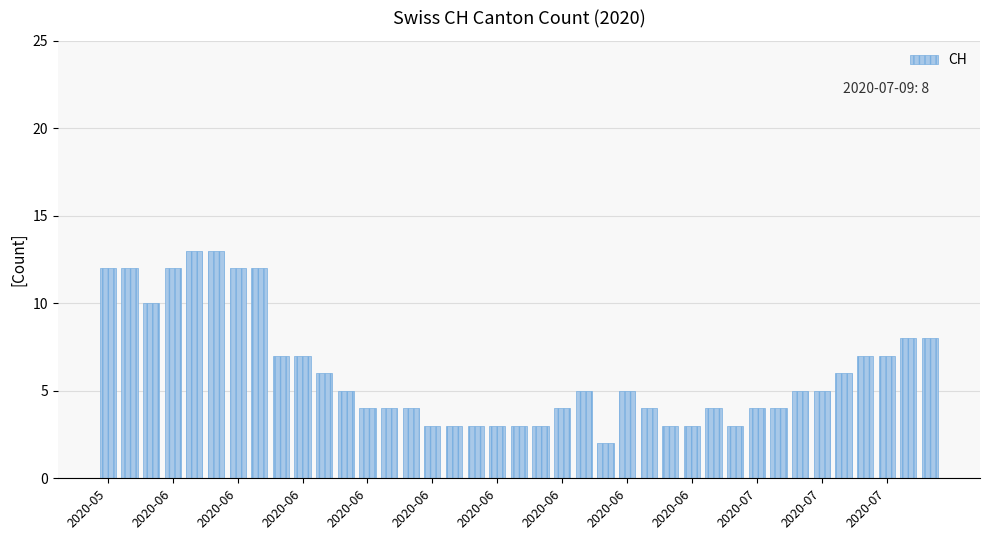

What is the sum of all values?

238